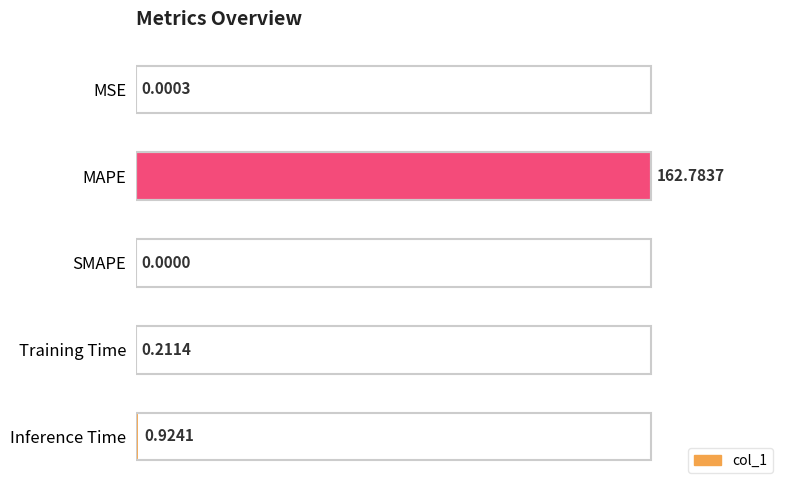

What is the change in value from SMAPE to Training Time?

+0.2